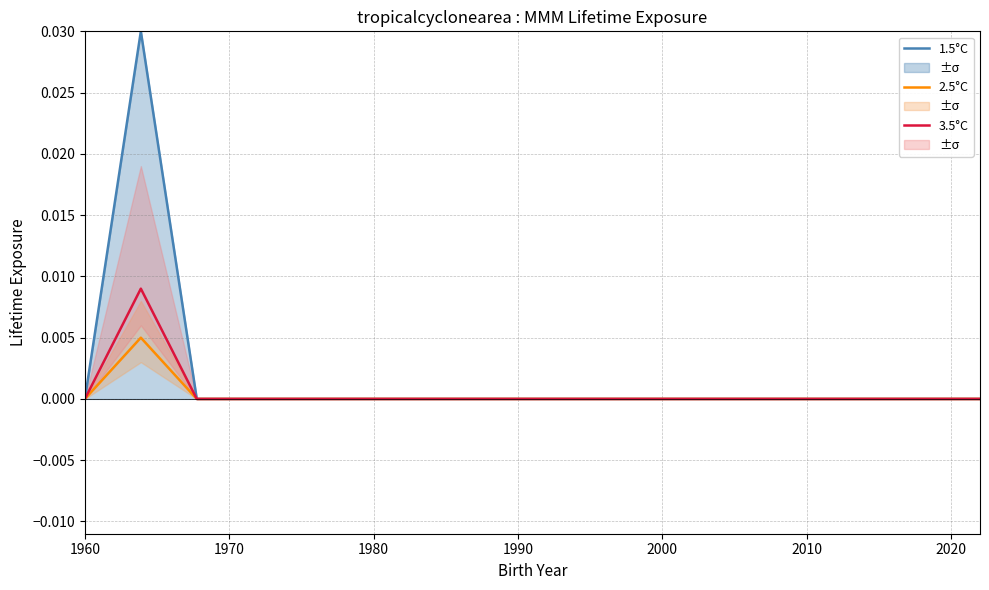

True or false: 1.5°C and 3.5°C intersect in this chart.

False